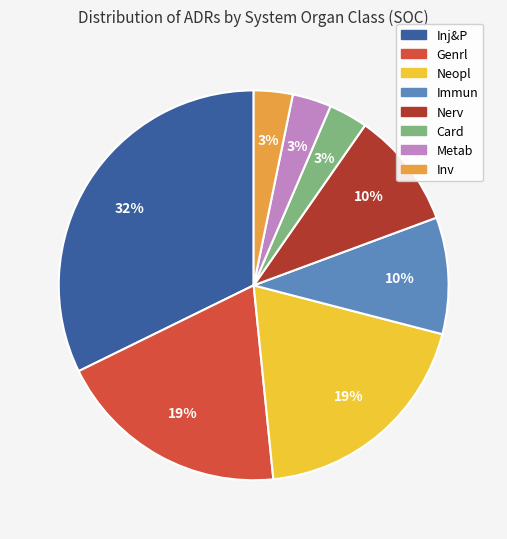

To the nearest percent, what percentage of the pie is Neopl?

19%